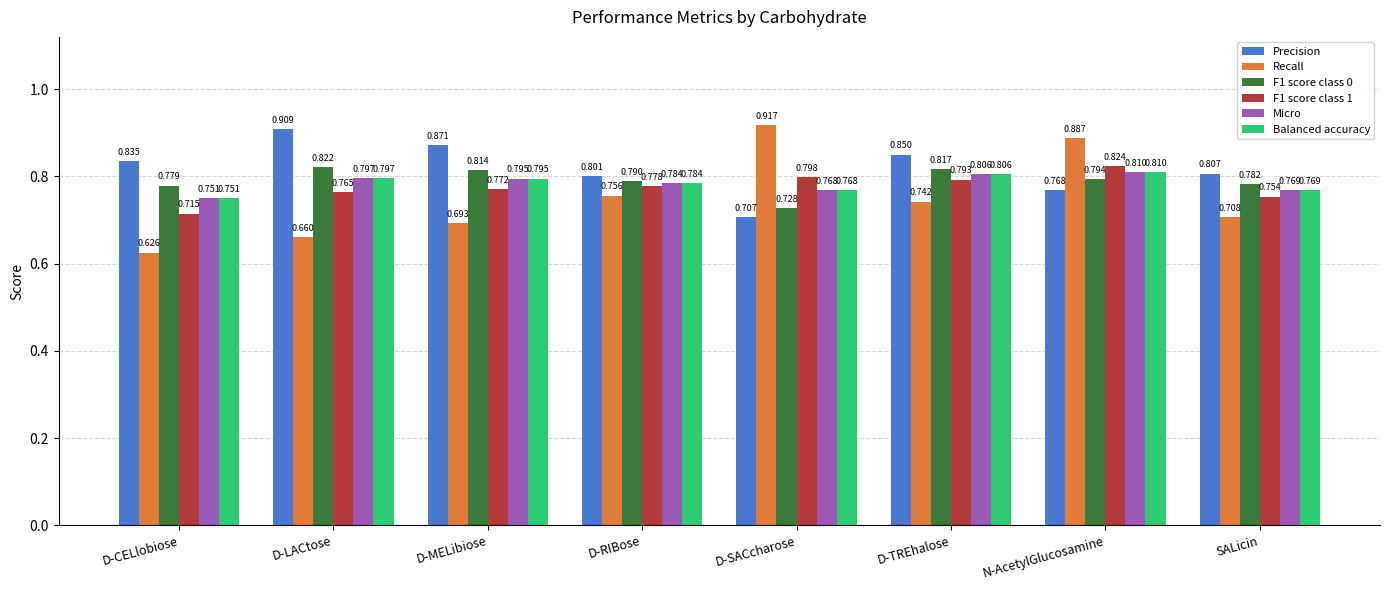

Which category has the highest value in the Precision series?

D-LACtose